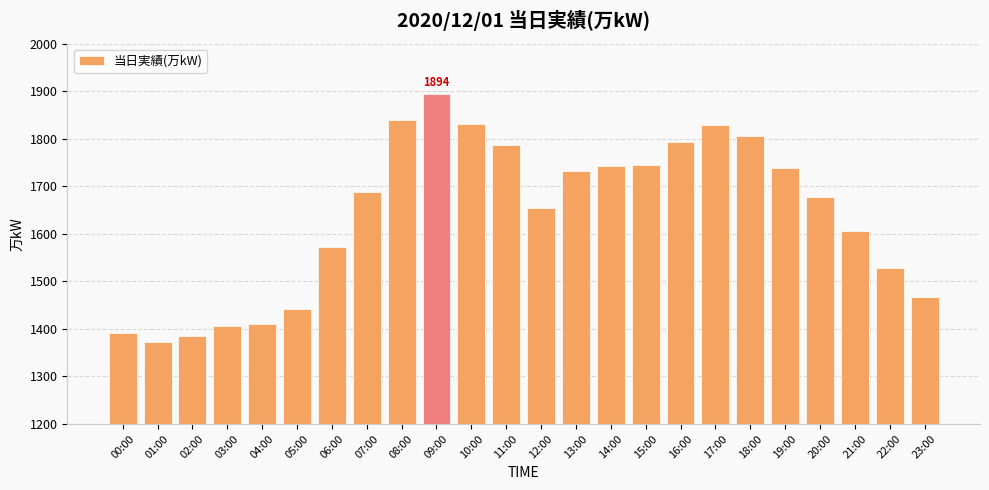

What is the minimum value shown in the chart?

1372